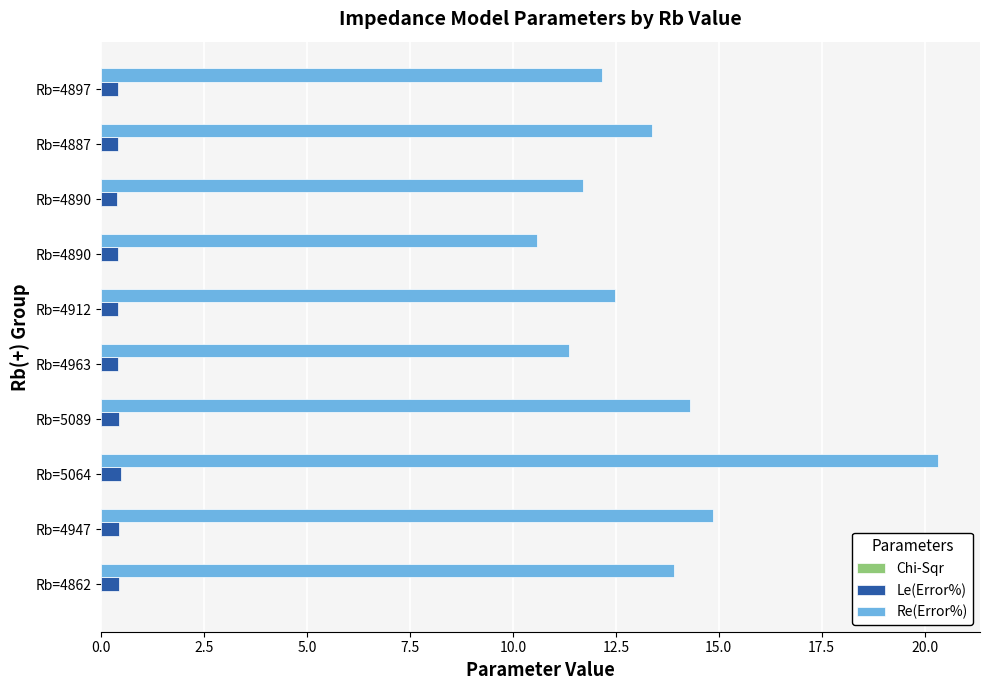

Which series has the largest total across all categories?

Re(Error%)